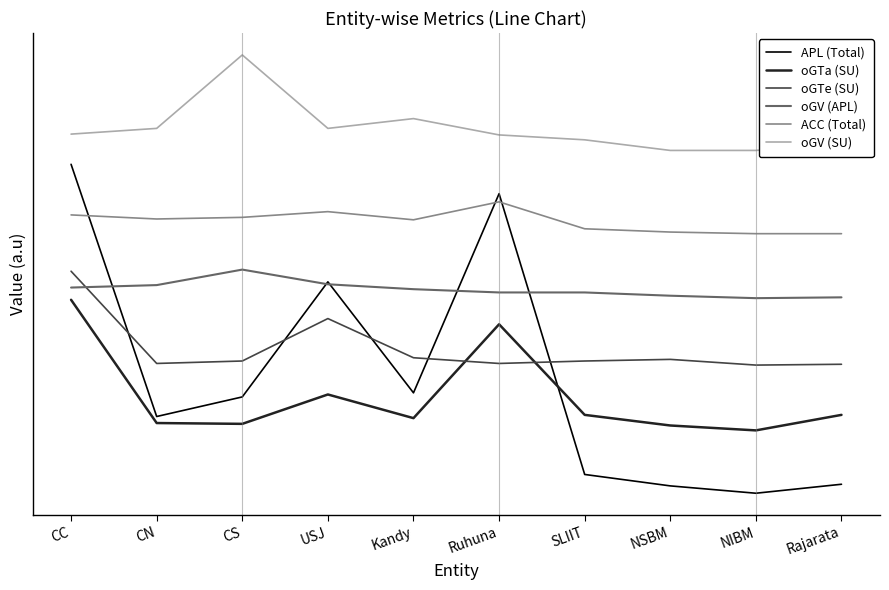

Rank the series at Kandy from lowest to highest value.

oGTa (SU), APL (Total), oGTe (SU), oGV (APL), ACC (Total), oGV (SU)